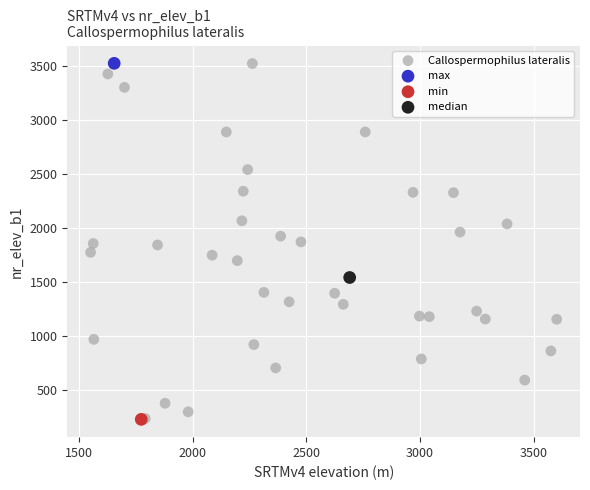

What are all the series names shown in the legend?

Callospermophilus lateralis, max, min, median